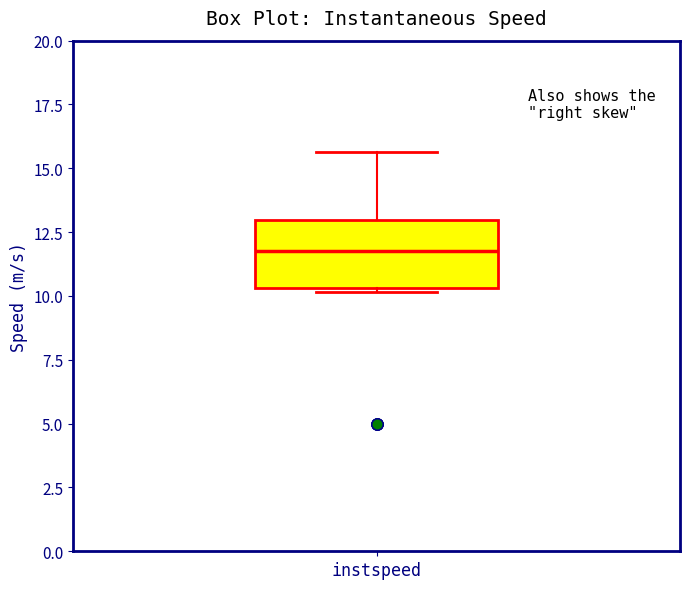

Where is the lower edge of the box for instspeed on the y-axis? The values are not printed on the chart, so give them approximately, as read against the axis.

10.5